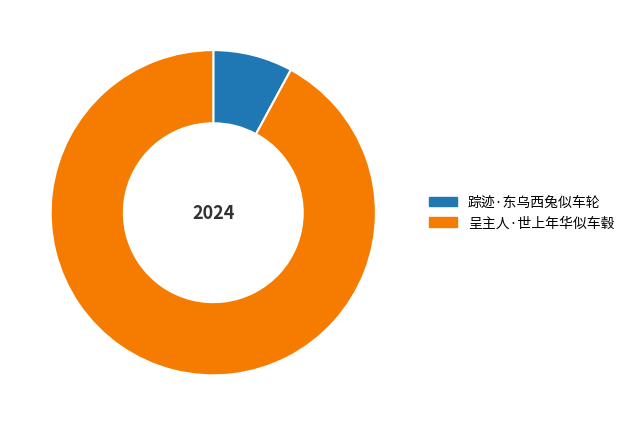

Combined, do 呈主人·世上年华似车毂 and 踪迹·东乌西兔似车轮 account for over 50%?

Yes